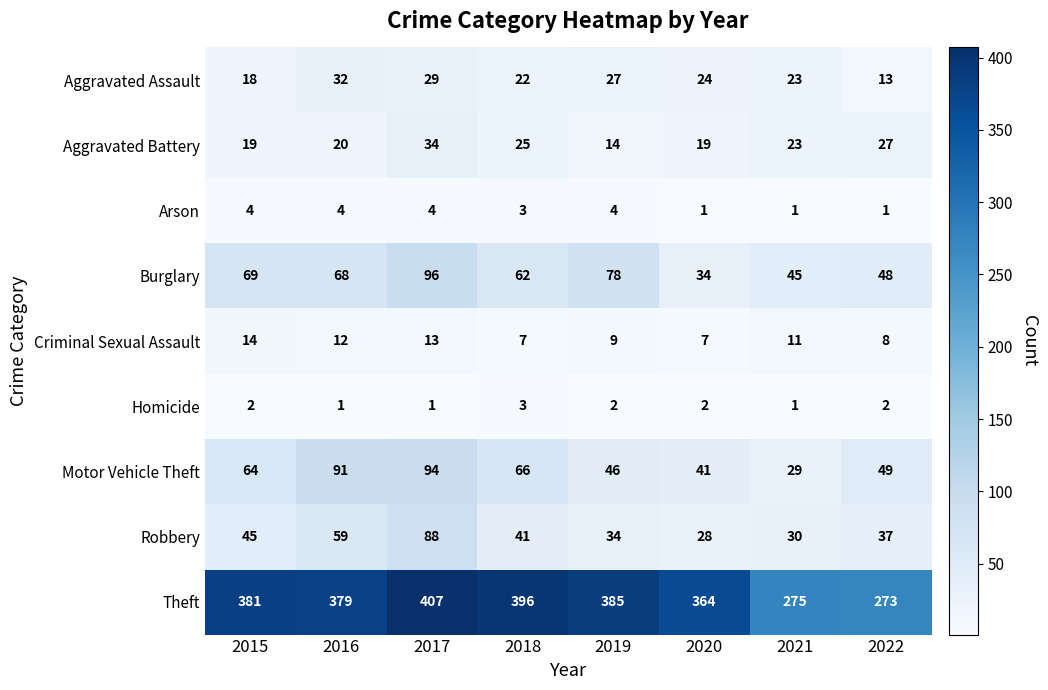

Rank the series at 2022 from highest to lowest value.

Theft, Motor Vehicle Theft, Burglary, Robbery, Aggravated Battery, Aggravated Assault, Criminal Sexual Assault, Homicide, Arson